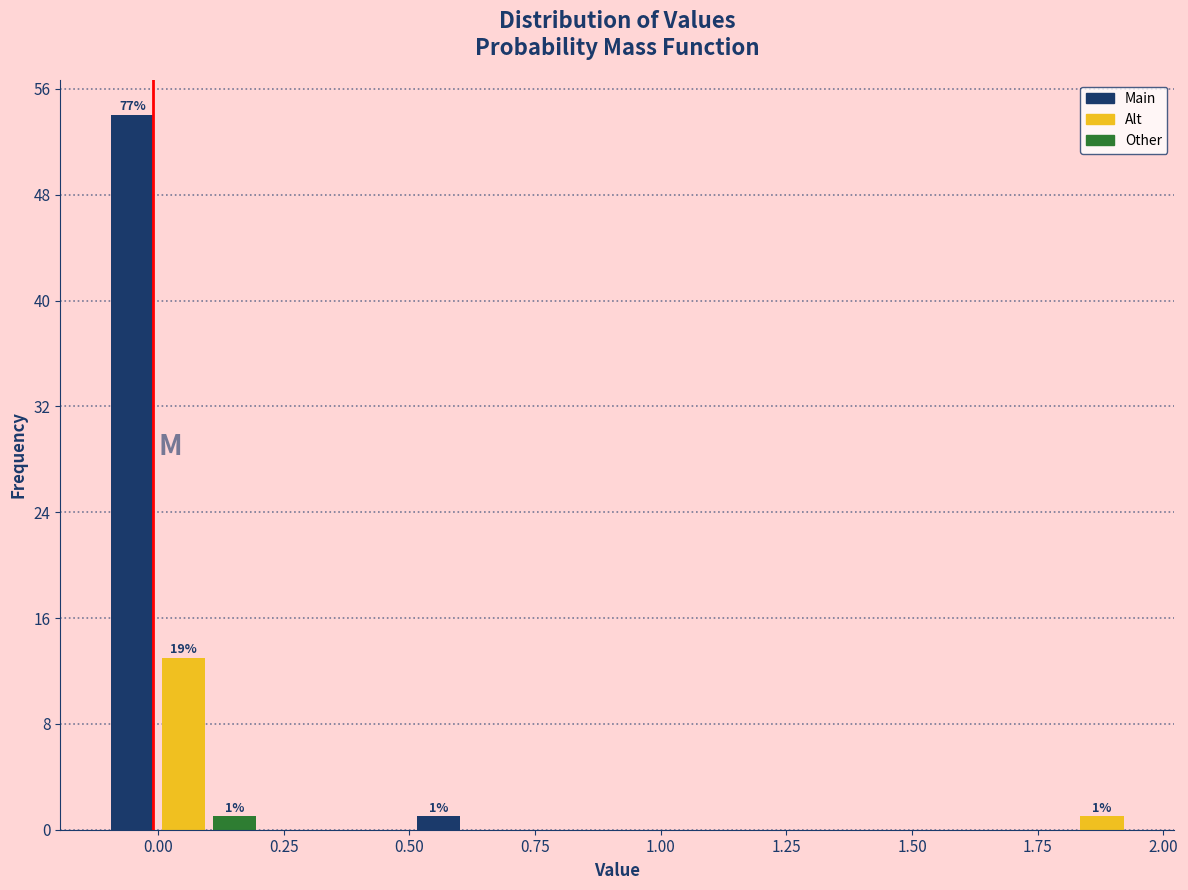

Read against the x-axis, roughly where is the centre of the tallest bar?

-0.05